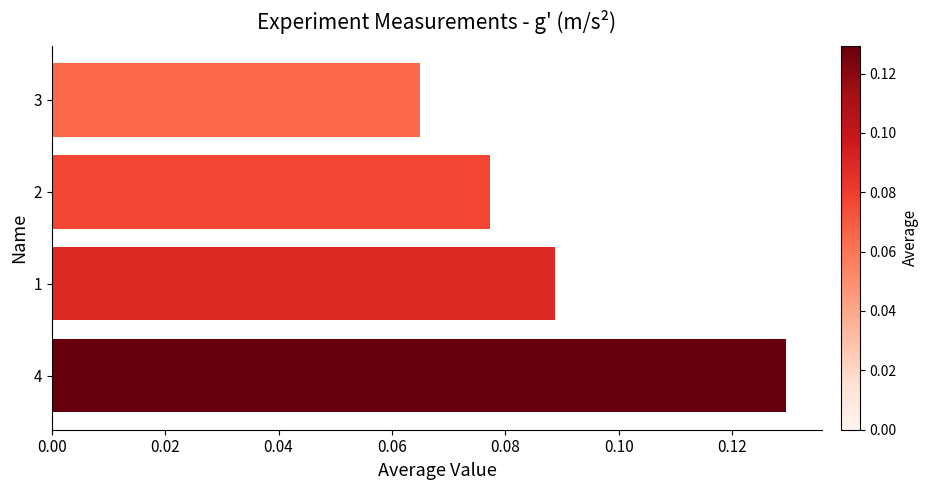

What is the sum of all values?

0.4